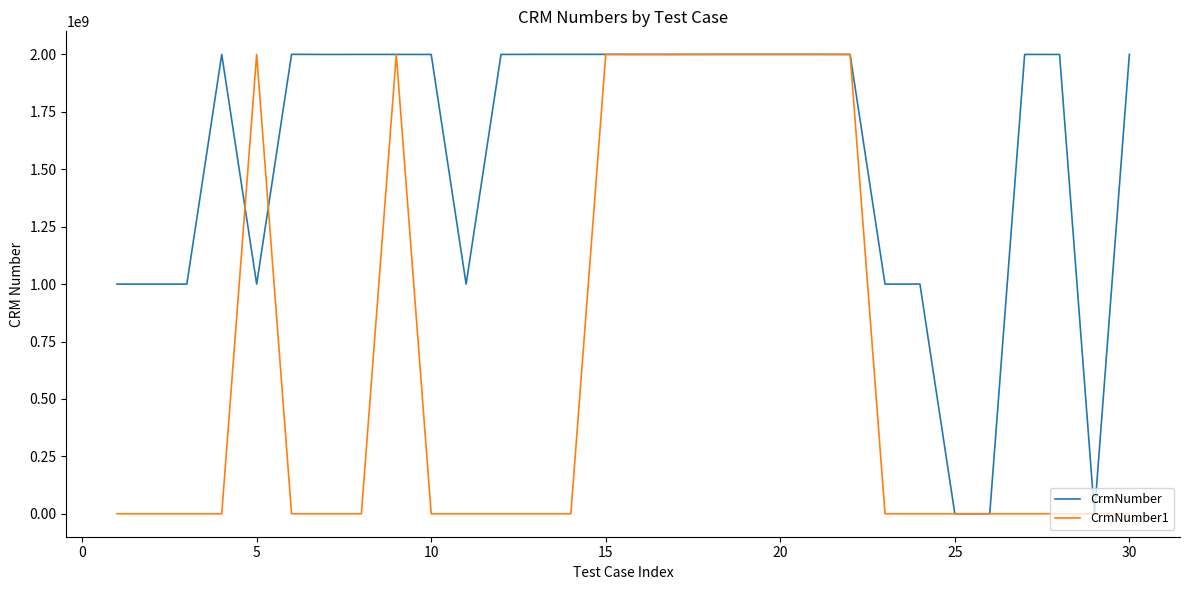

What is the maximum value for CrmNumber?

2000624038